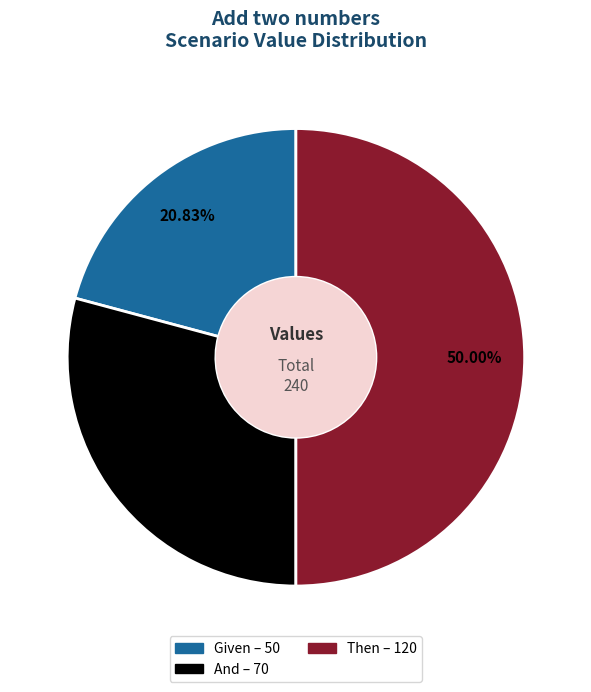

How many slices are in this pie chart?

3